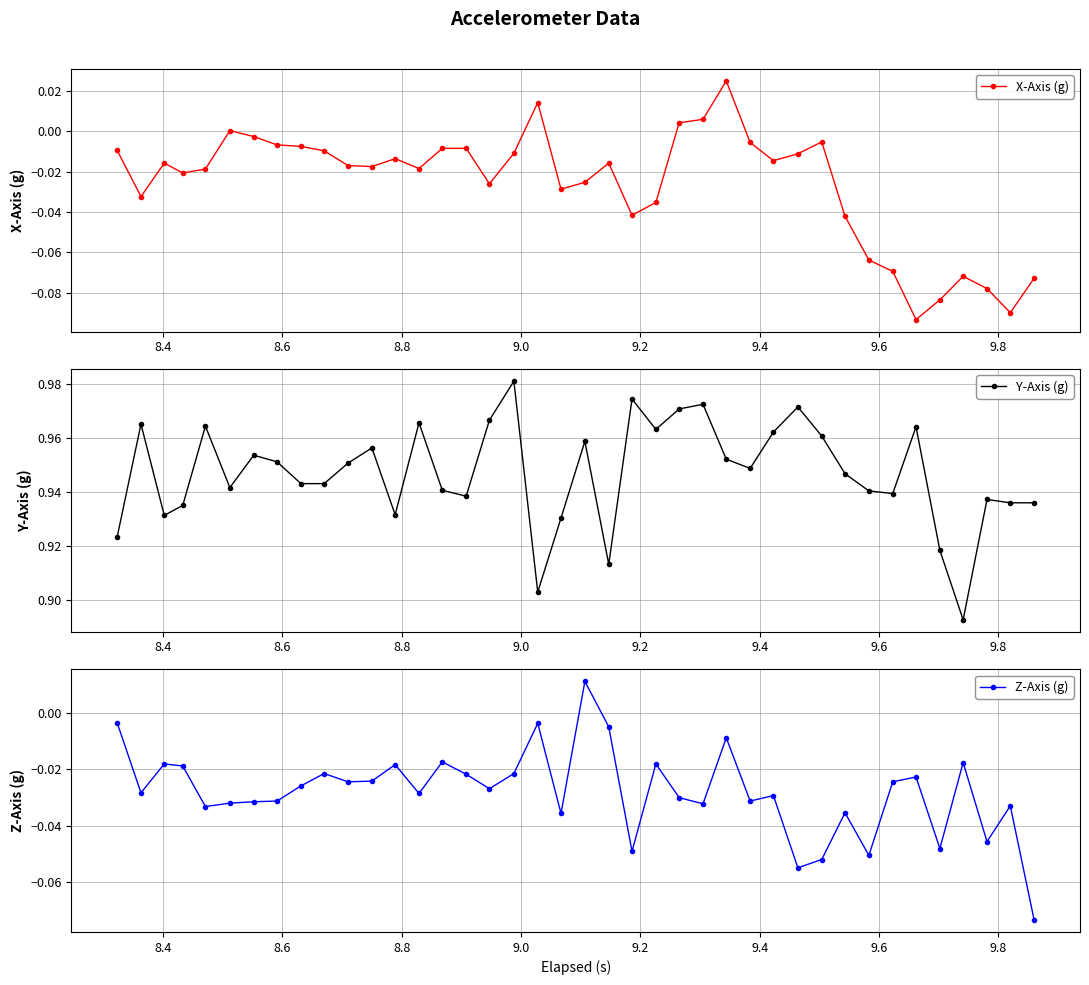

True or false: X-Axis (g) has more than 1 interior local peaks.

True